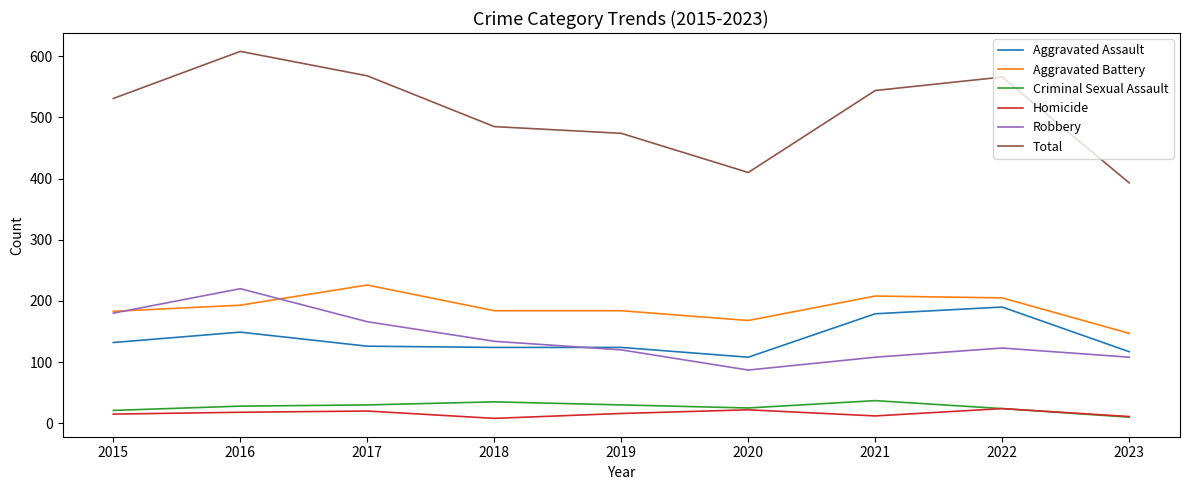

Is this an area chart (filled region under the line)?

No